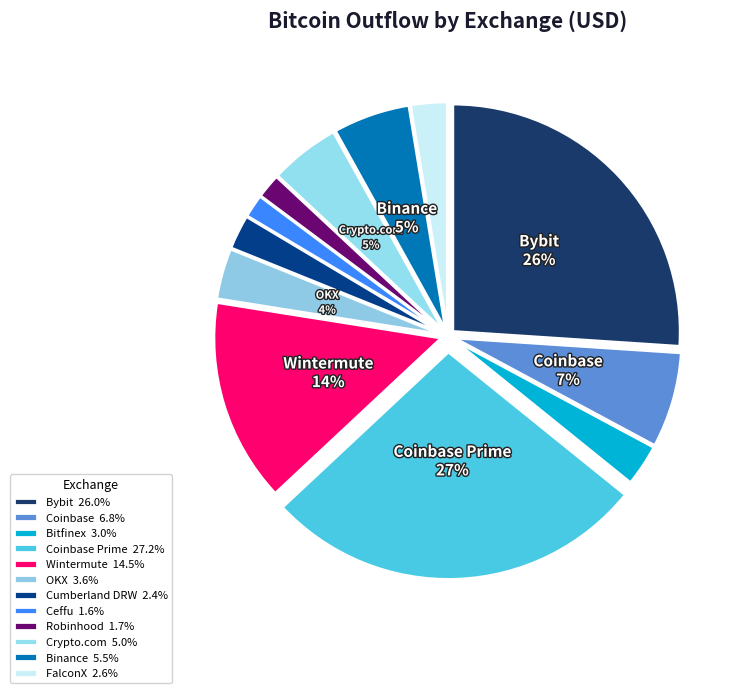

How many slices are in this pie chart?

12